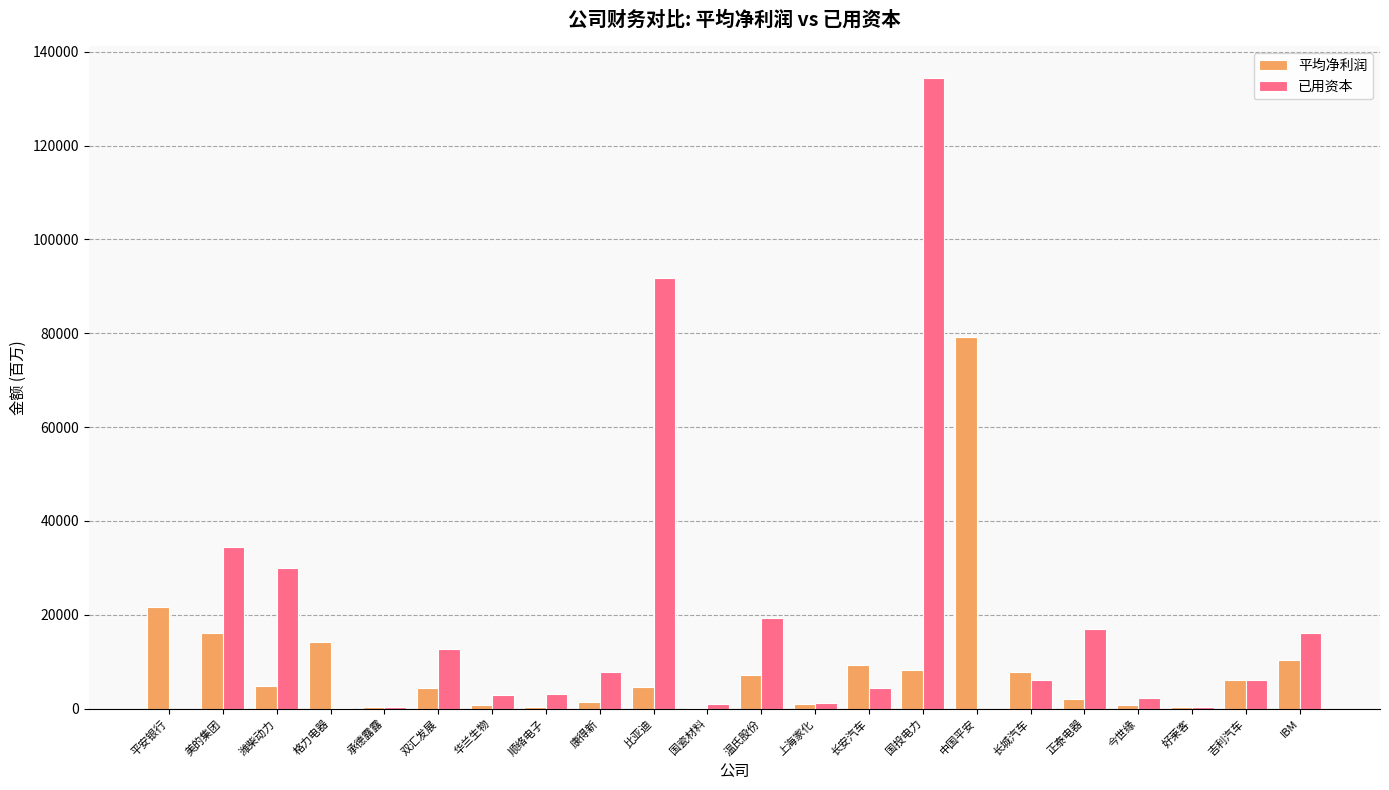

What is the sum of all 已用资本 values?

391256.0